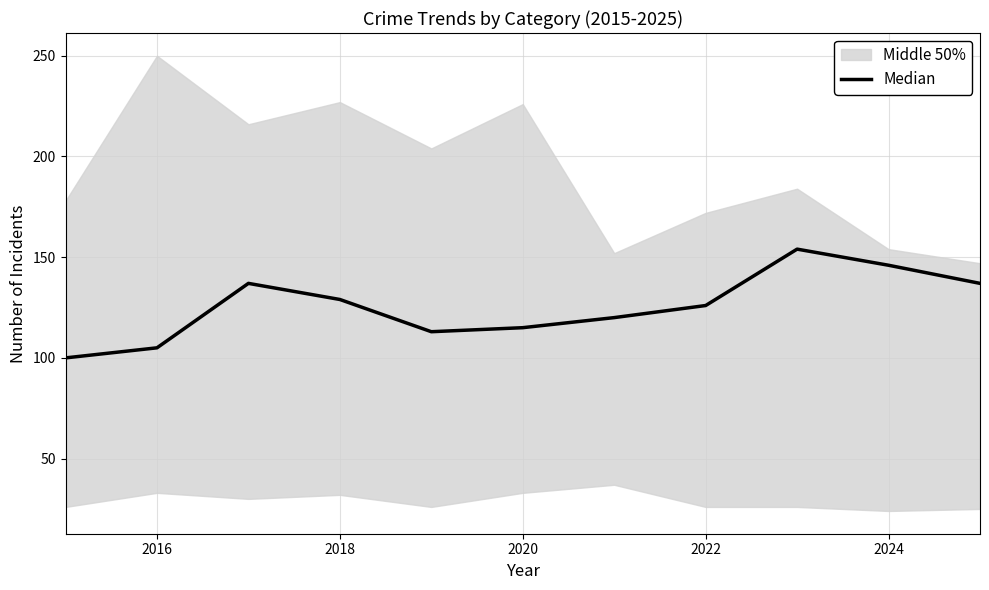

What is the average value?

126